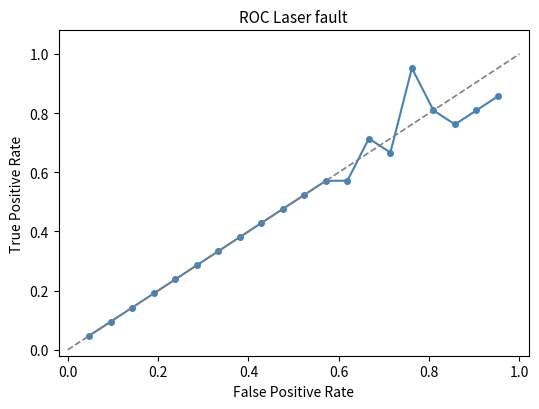

Is this an area chart (filled region under the line)?

No